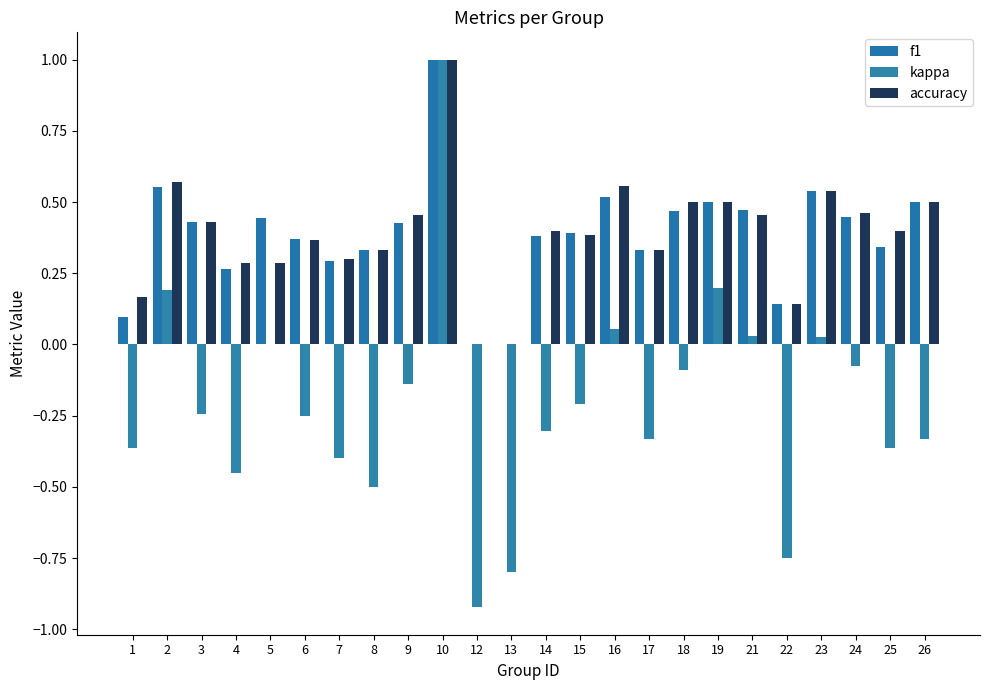

At how many categories does at least one series exceed 0?

22